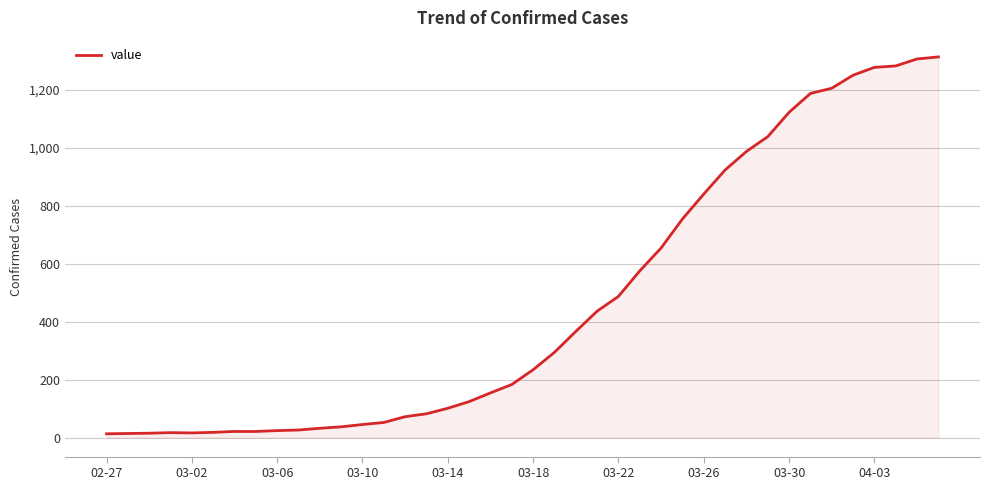

How many lines are shown in the chart?

1